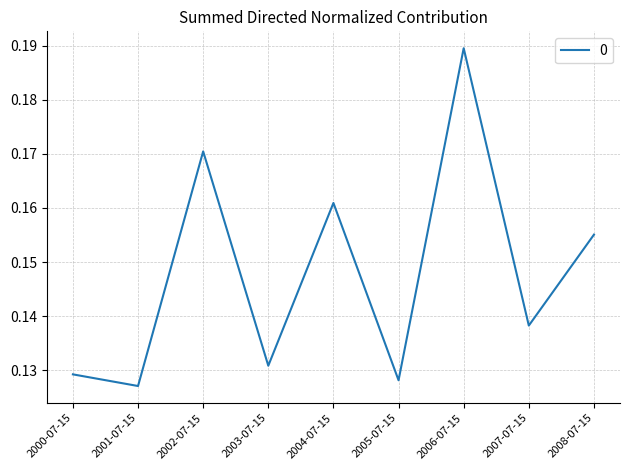

List the labels in order of value, largest first.

2006-07-15, 2002-07-15, 2004-07-15, 2008-07-15, 2007-07-15, 2003-07-15, 2000-07-15, 2005-07-15, 2001-07-15